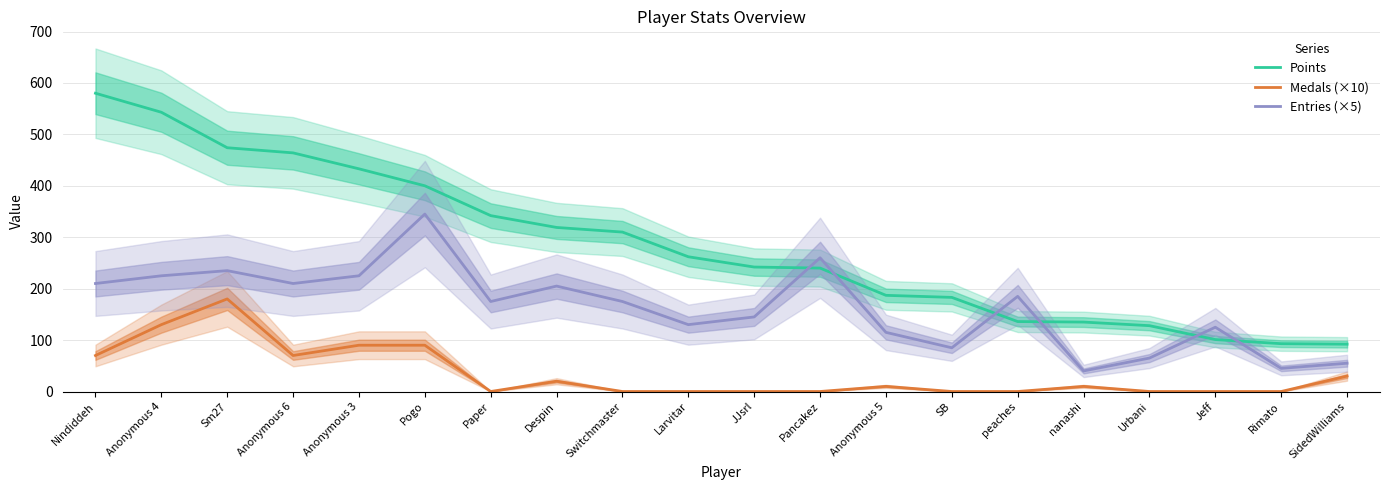

List the series in order of their peak value, lowest first.

Medals (×10), Entries (×5), Points